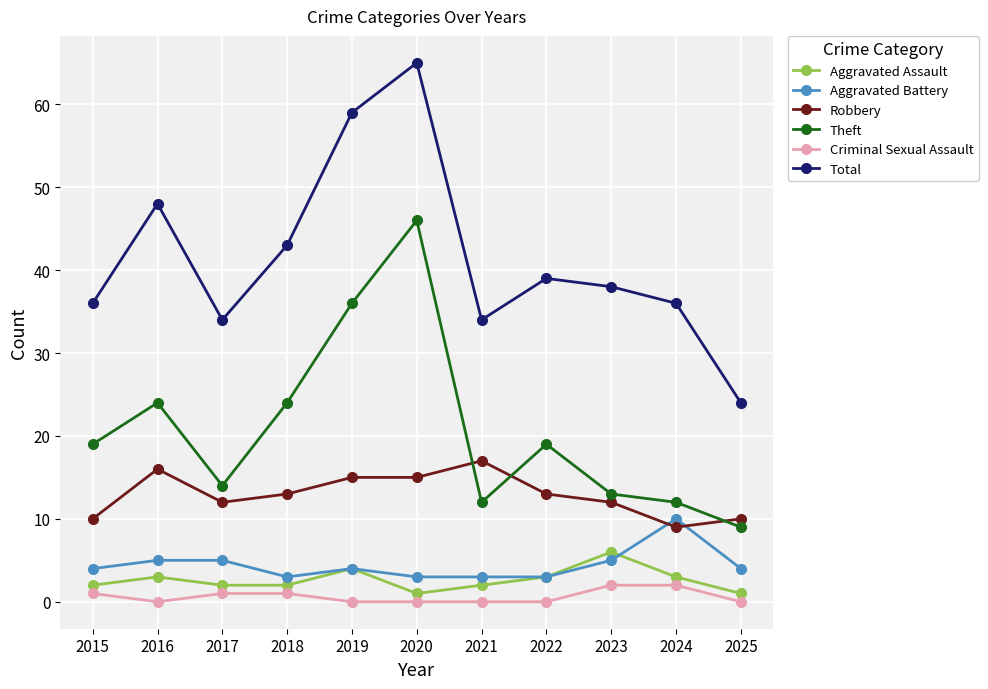

What is the sum of the Criminal Sexual Assault values at 2015 and 2022?

1